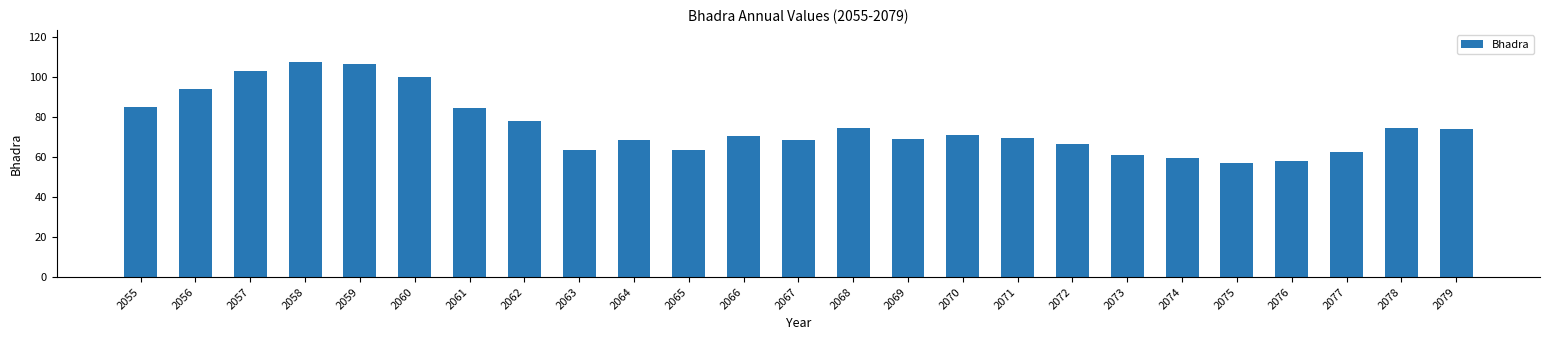

What is the sum of all values?

1887.2